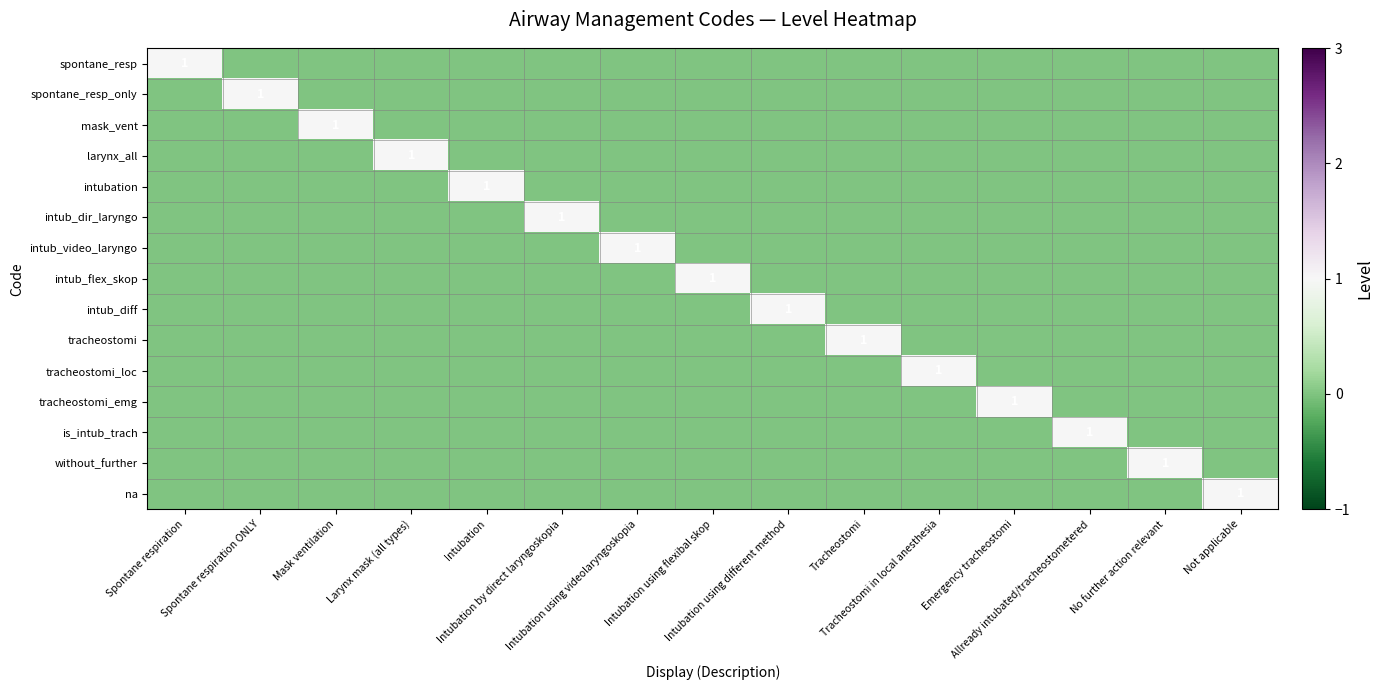

How many intub_dir_laryngo values are between 0 and 1?

15